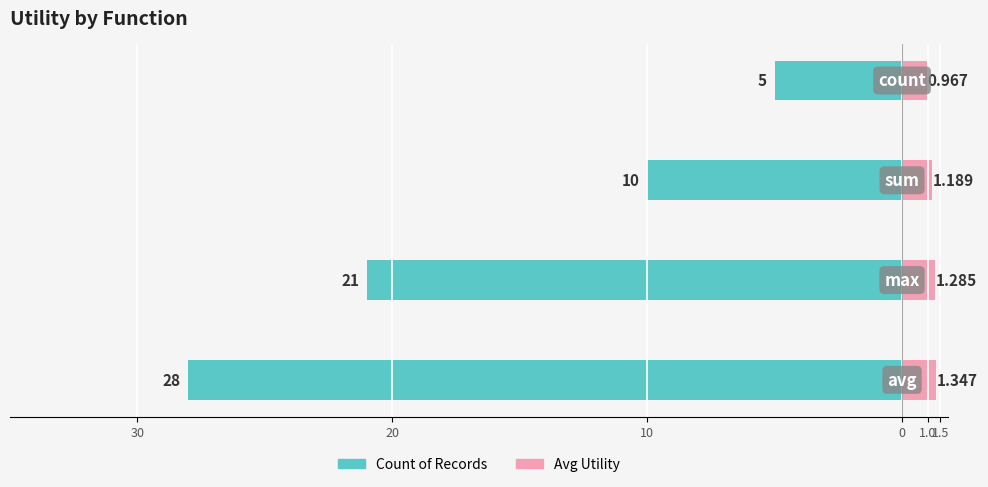

Reading left to right, transcribe all the data shown in this chart.

Count of Records: -28.0	-21.0	-10.0	-5.0
Avg Utility: 1.3	1.3	1.2	1.0